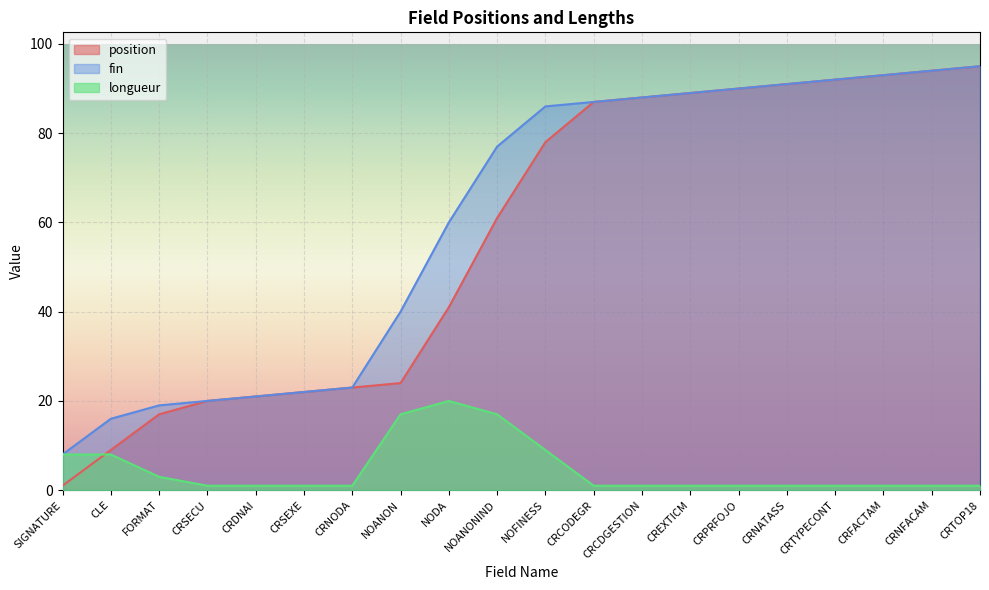

Which series has the largest total across all categories?

fin